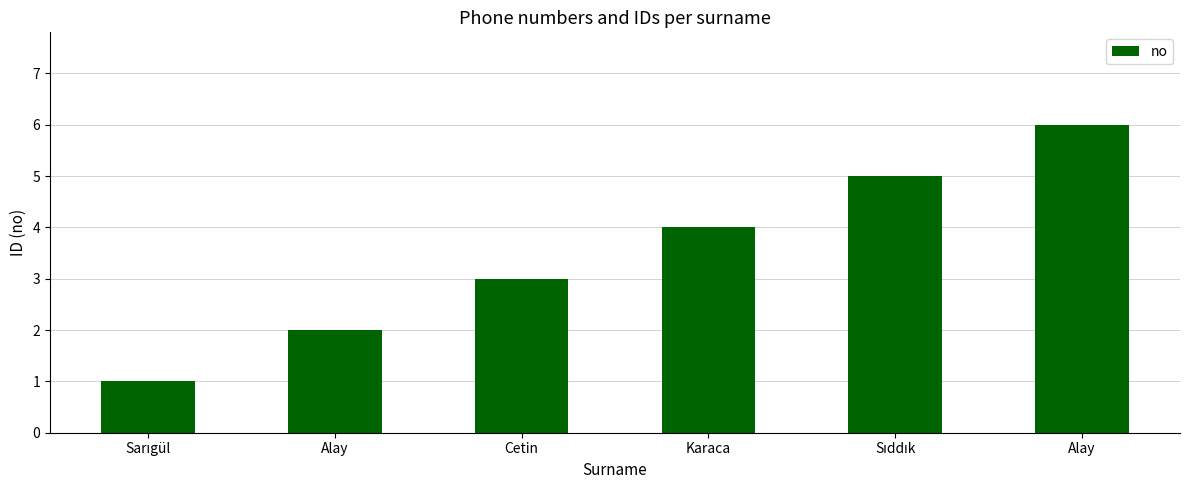

What is the label of the 6th bar from the right?

Sarıgül